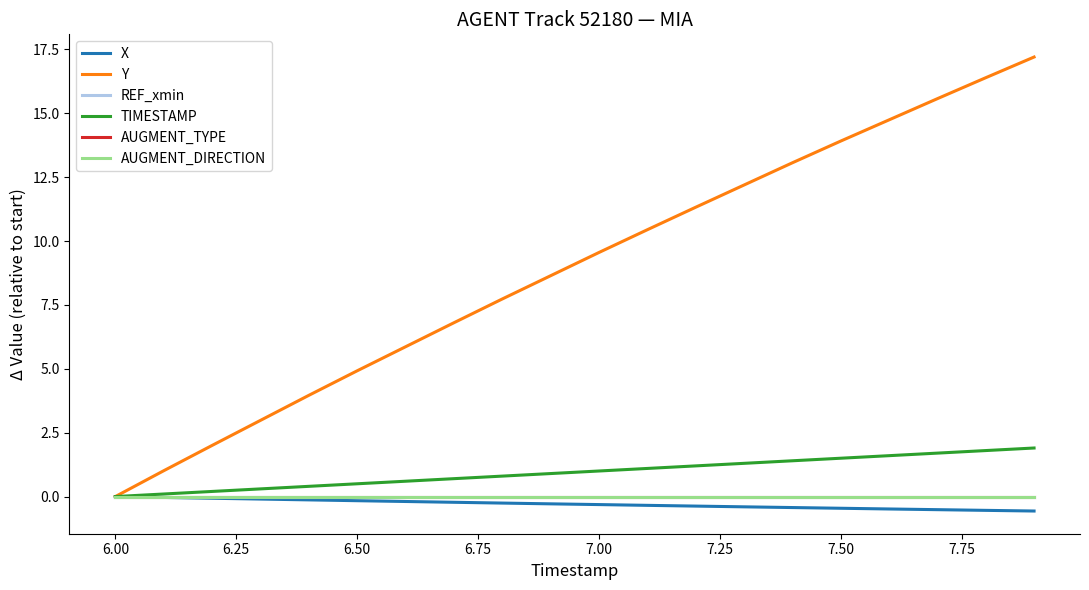

True or false: Y has more than 0 interior local peaks.

False